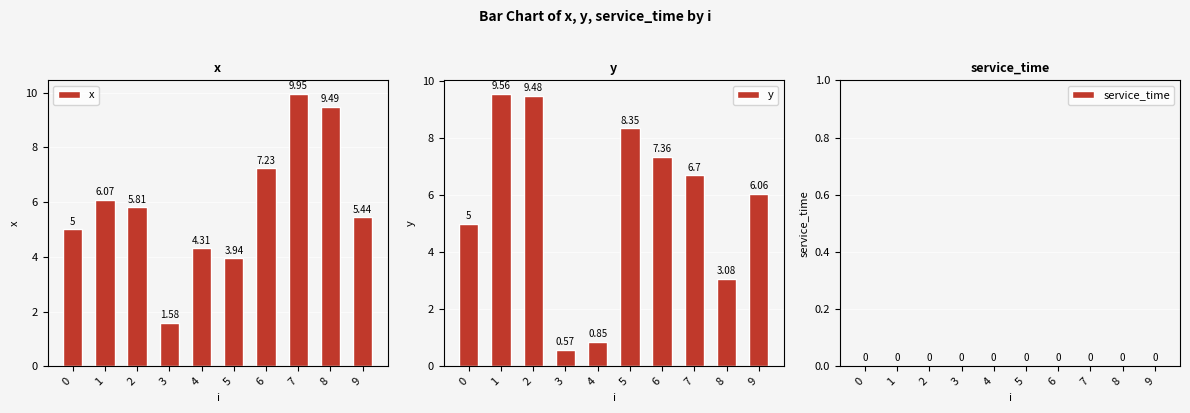

True or false: x has a value of 5.8 at 2.

True